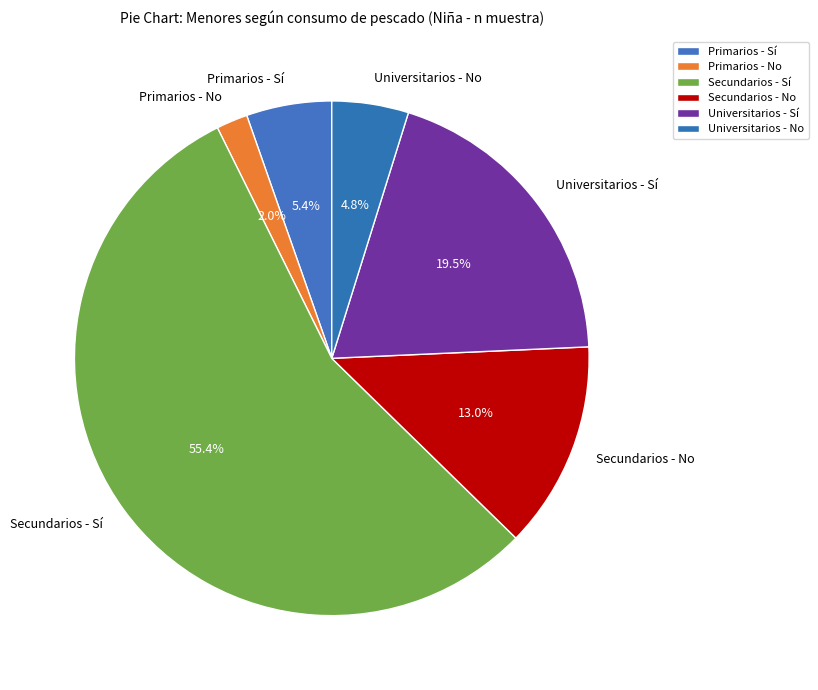

Is there a majority slice in this chart?

Yes